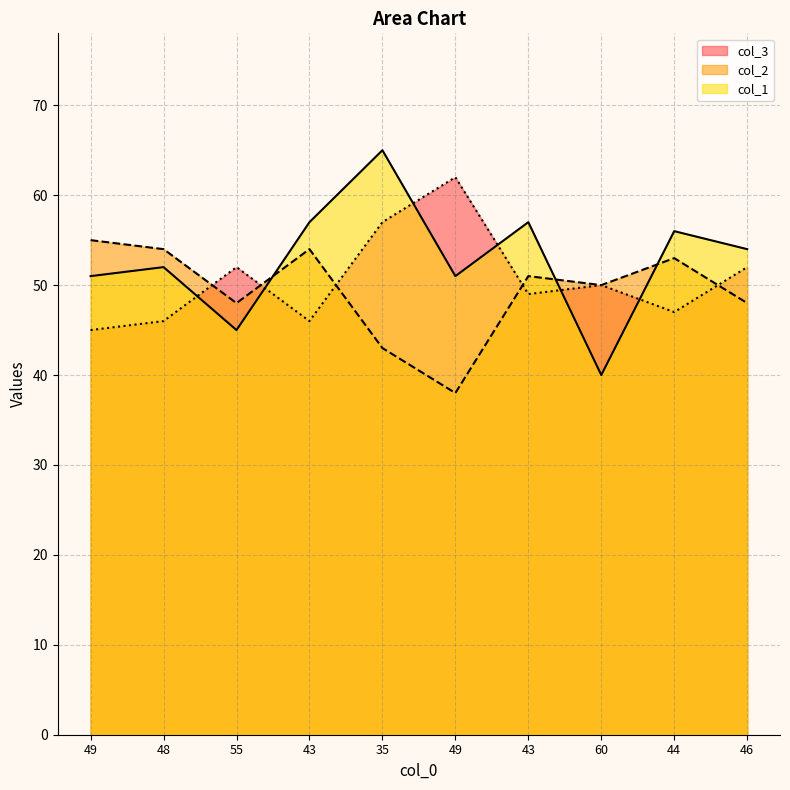

How many categories are shown in the chart?

10